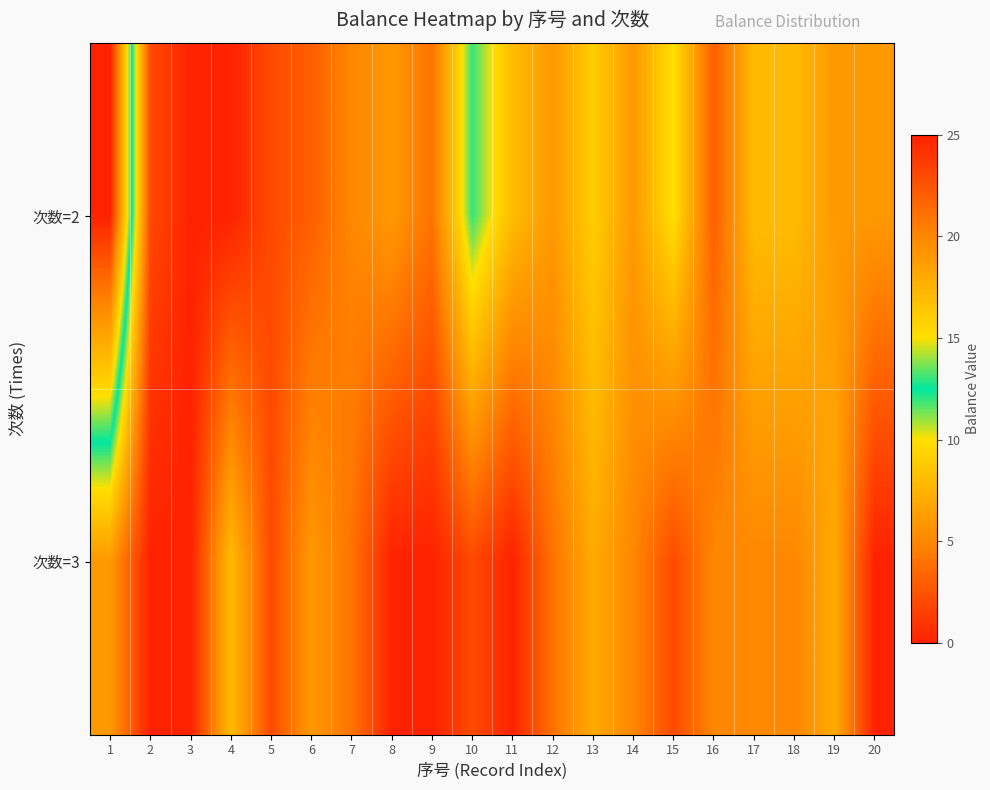

At 4, list the series in order from largest to smallest.

次数=3, 次数=2